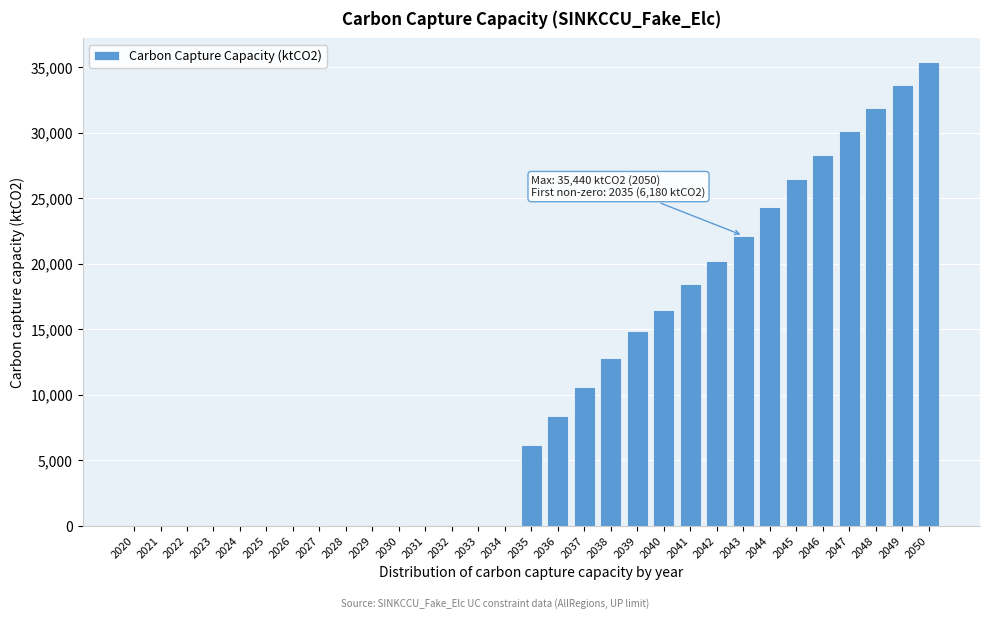

What is the sum of all values?

340311.8